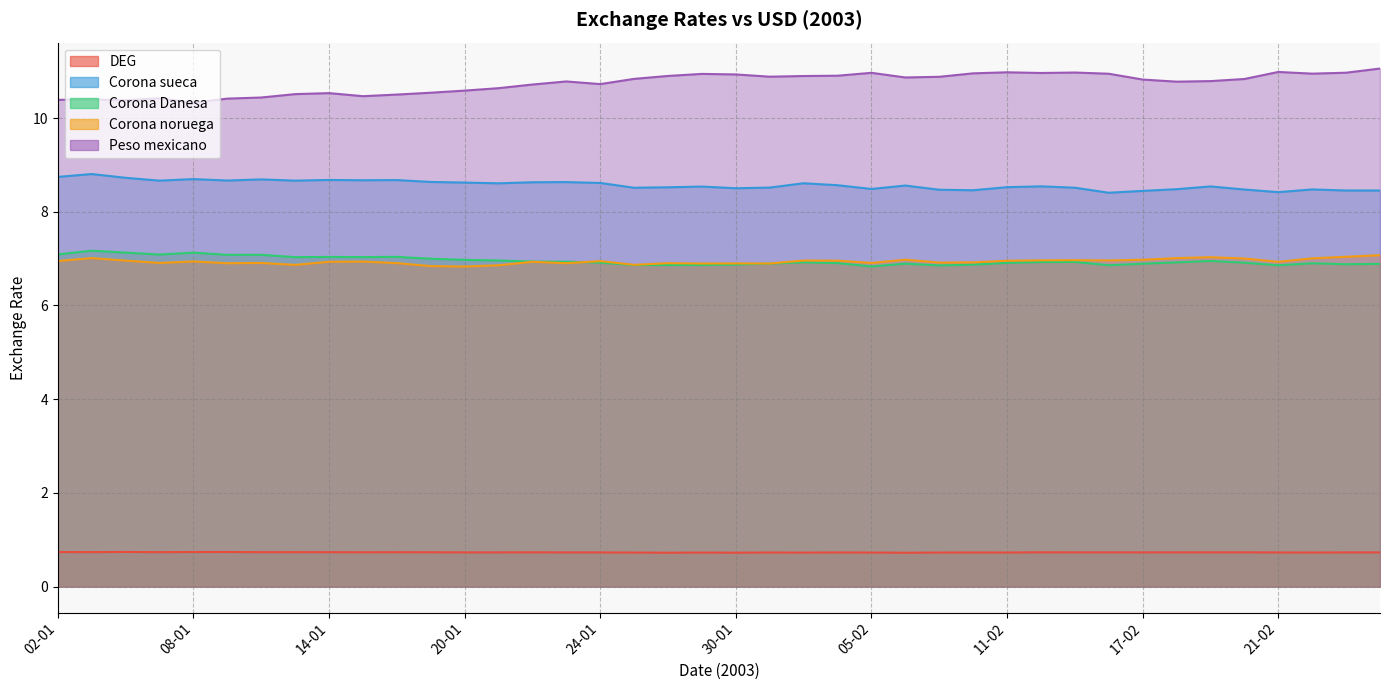

What is the label of the 27th point from the right?

21-01